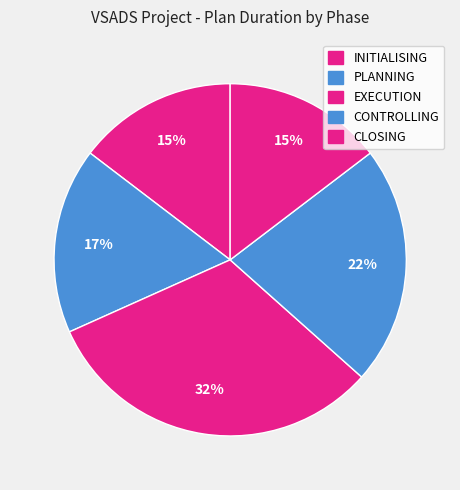

To the nearest percent, what is the difference between the CLOSING and PLANNING slice percentages?

2%